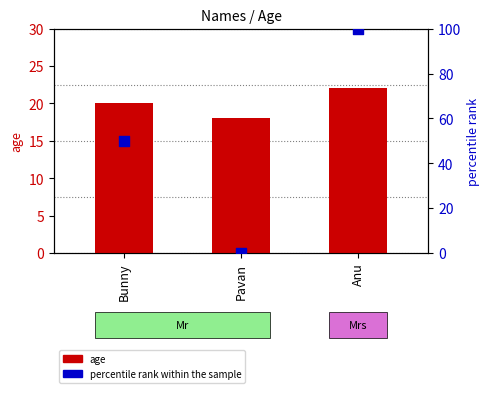

What are all the series names shown in the legend?

age, percentile rank within the sample